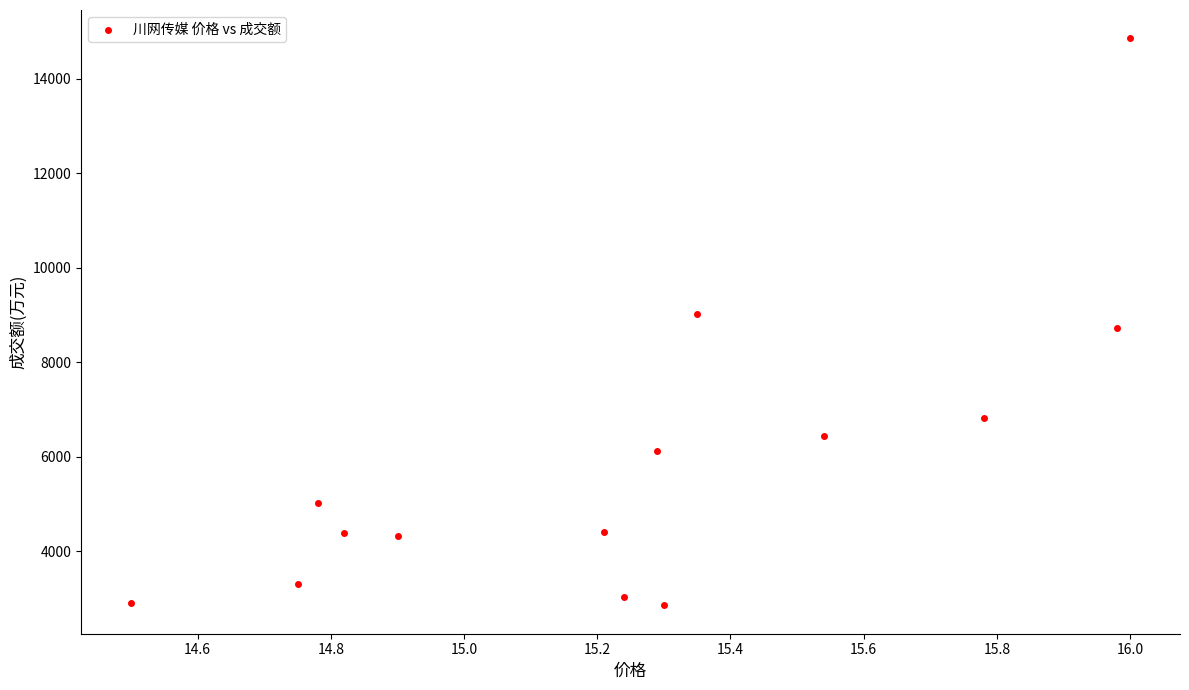

What is the range of Y values (max minus min)?

12000